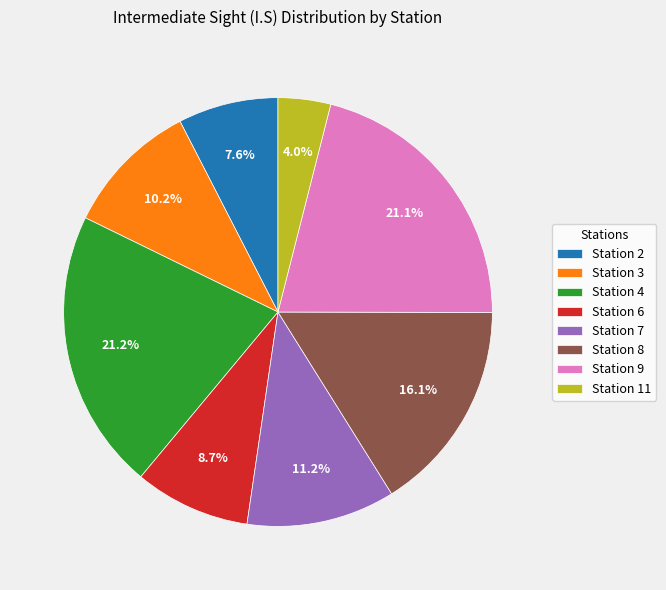

Which has a higher value, Station 9 or Station 7?

Station 9